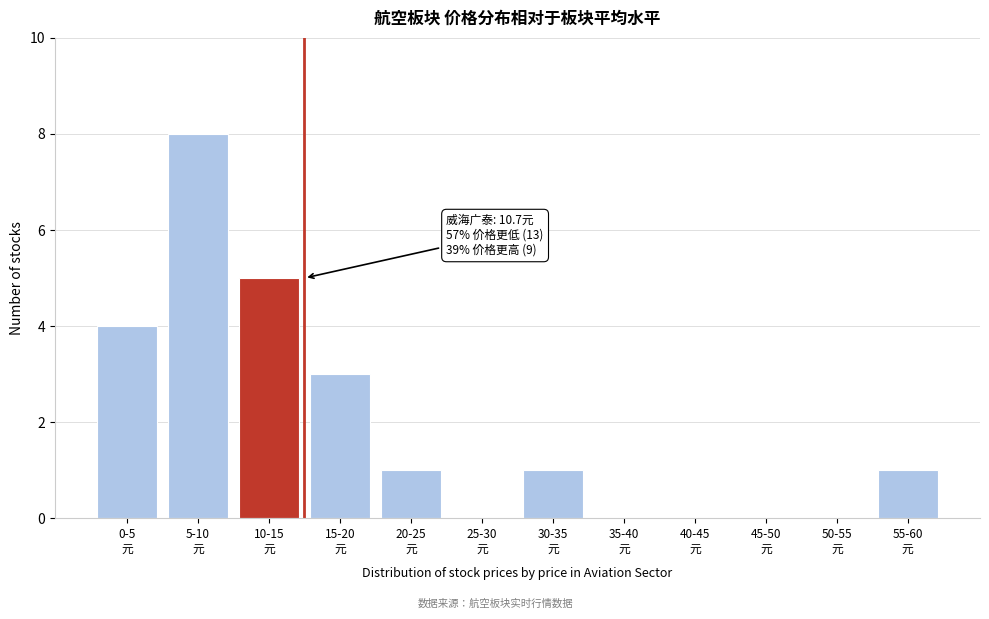

What is the greatest value displayed?

8